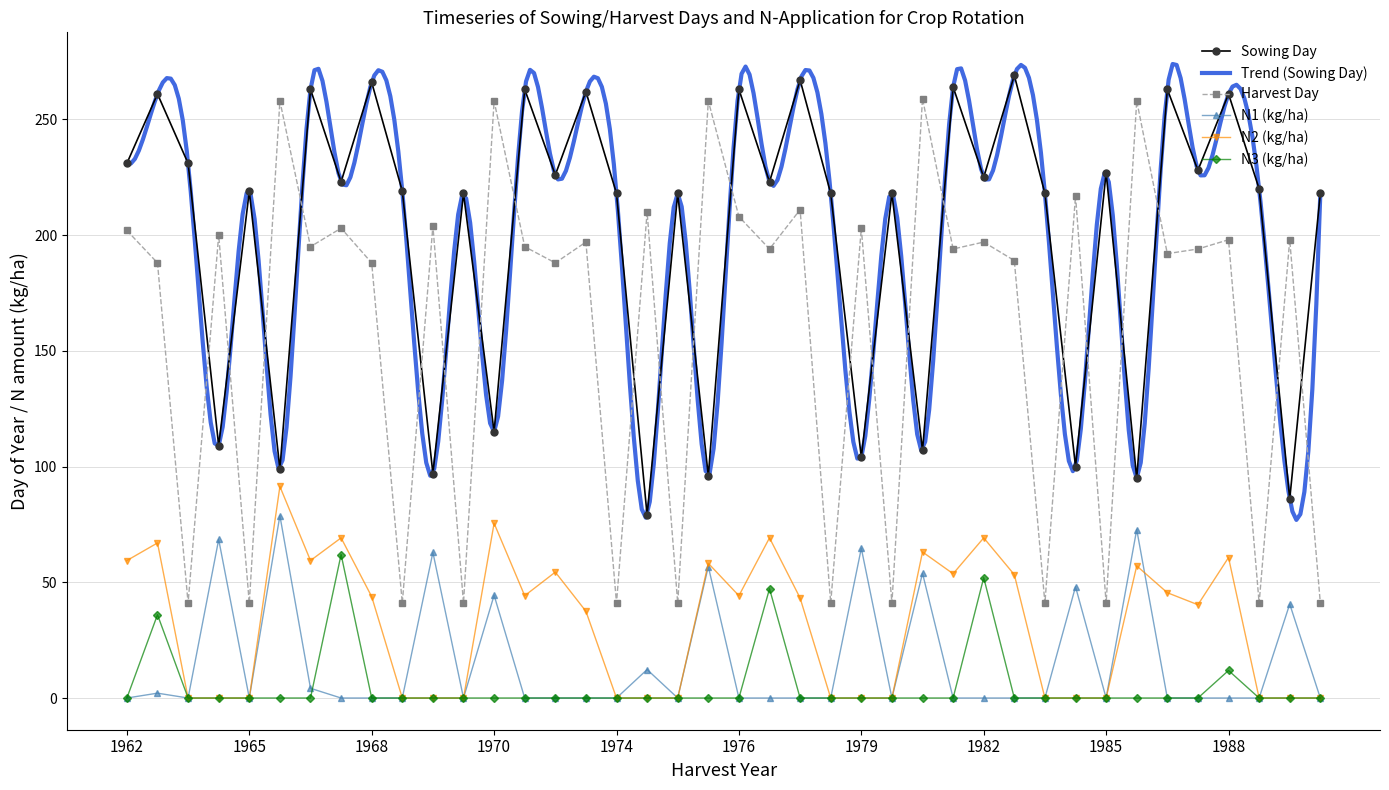

True or false: N2 (kg/ha) has more than 1 points higher than both neighbors.

True